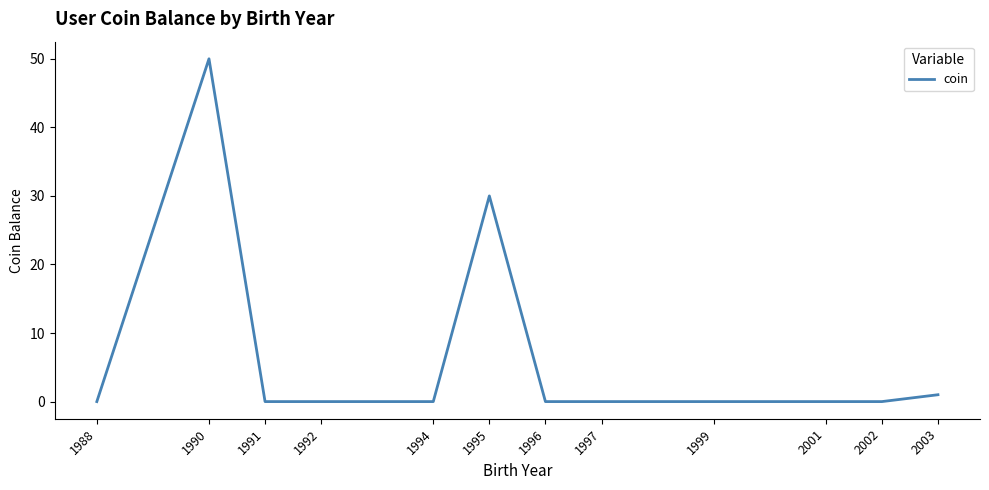

Does the chart have visible grid lines?

No